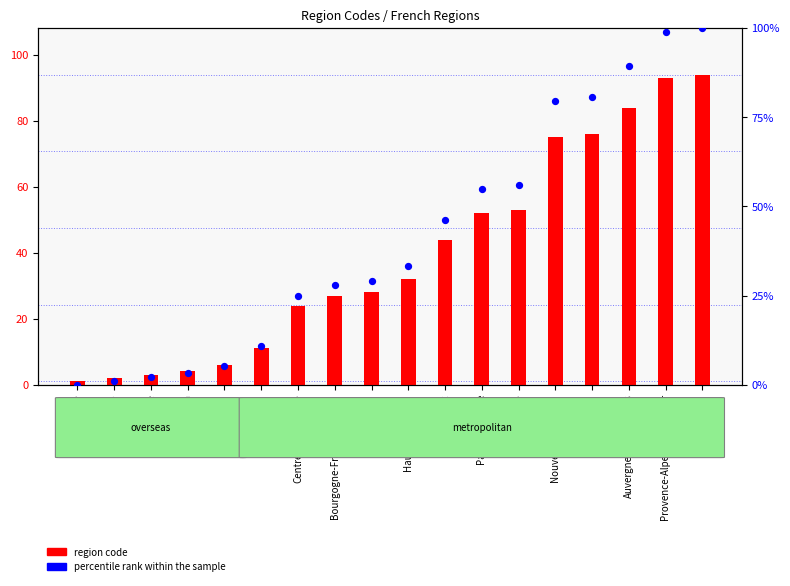

What are all the series names shown in the legend?

region code, percentile rank within the sample